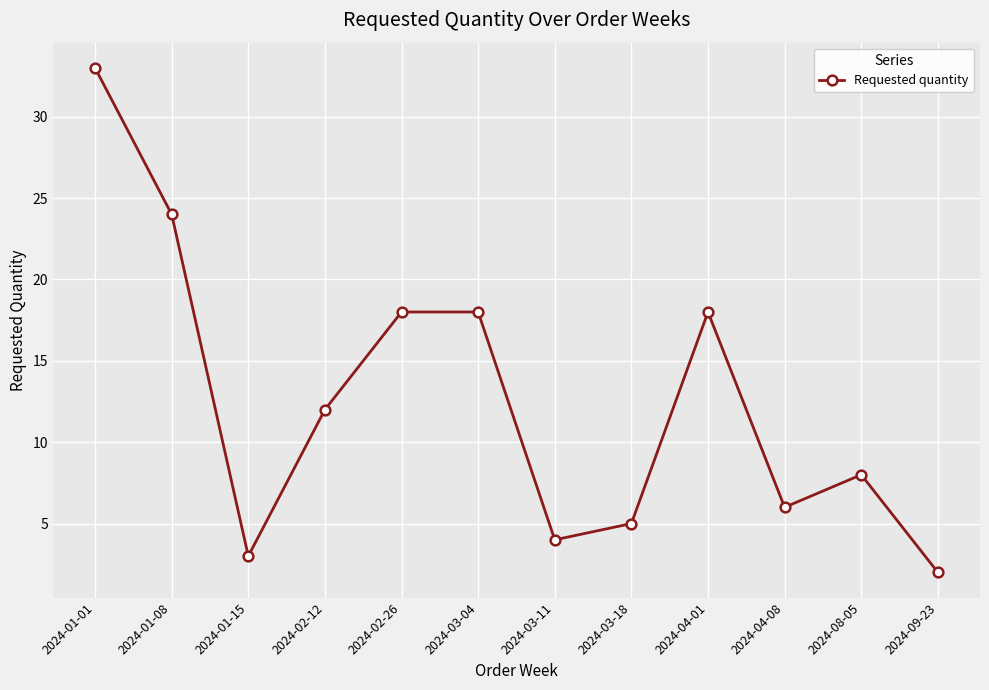

What is the difference between the maximum and minimum values?

31